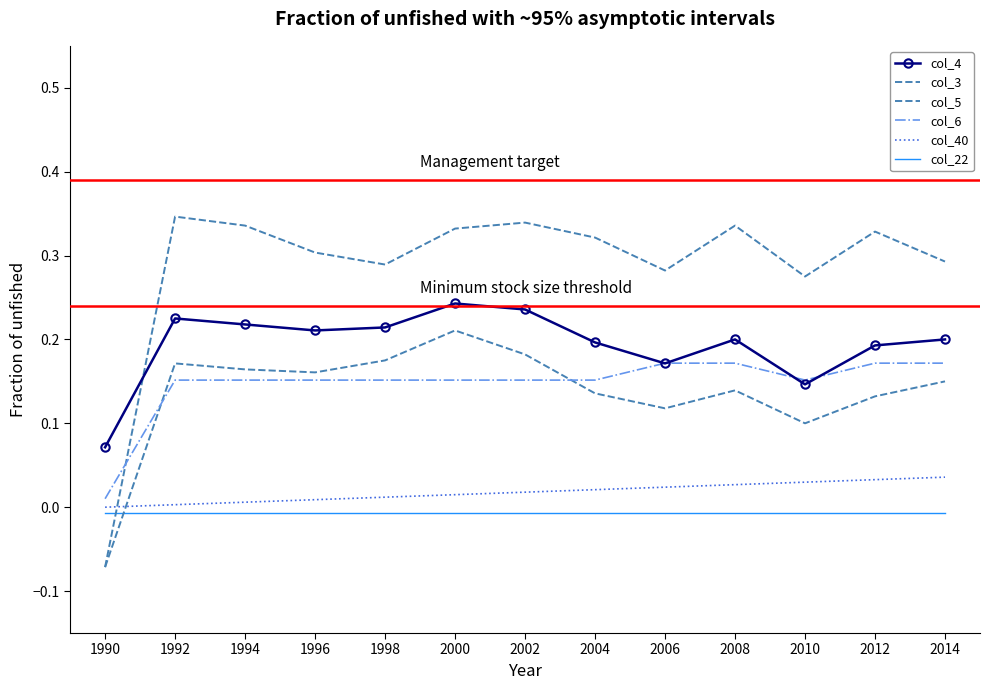

Which series changed the most between 1994 and 1998?

col_3